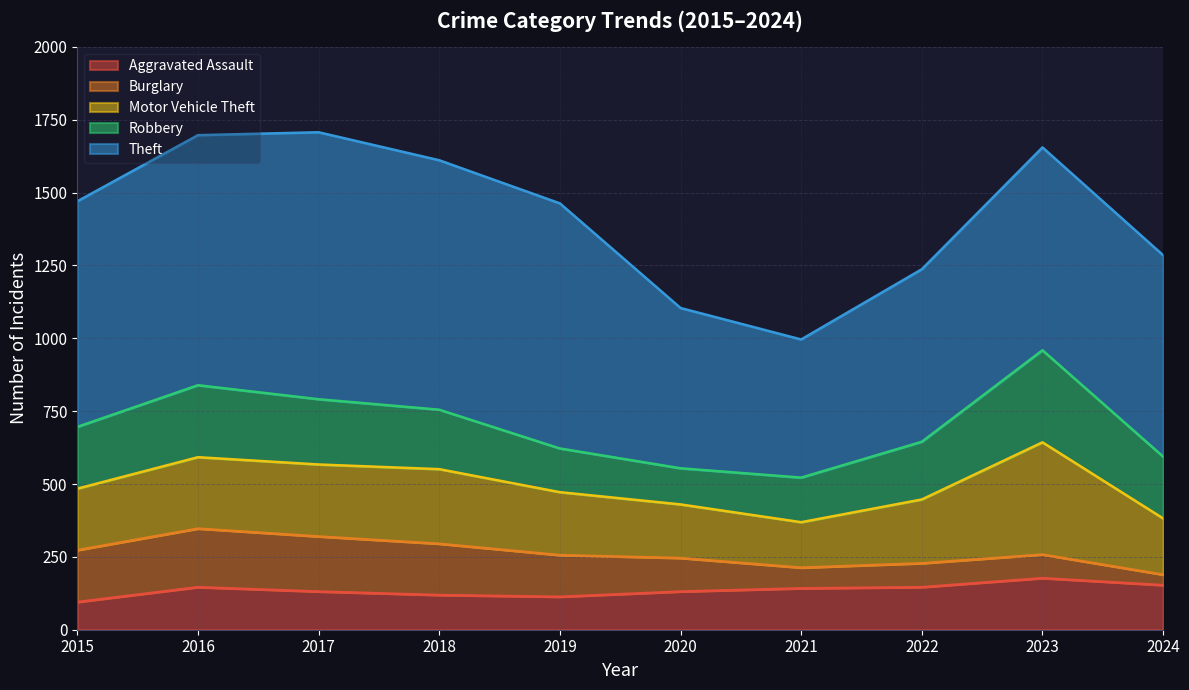

At which category is the sum across all series the highest?

2017